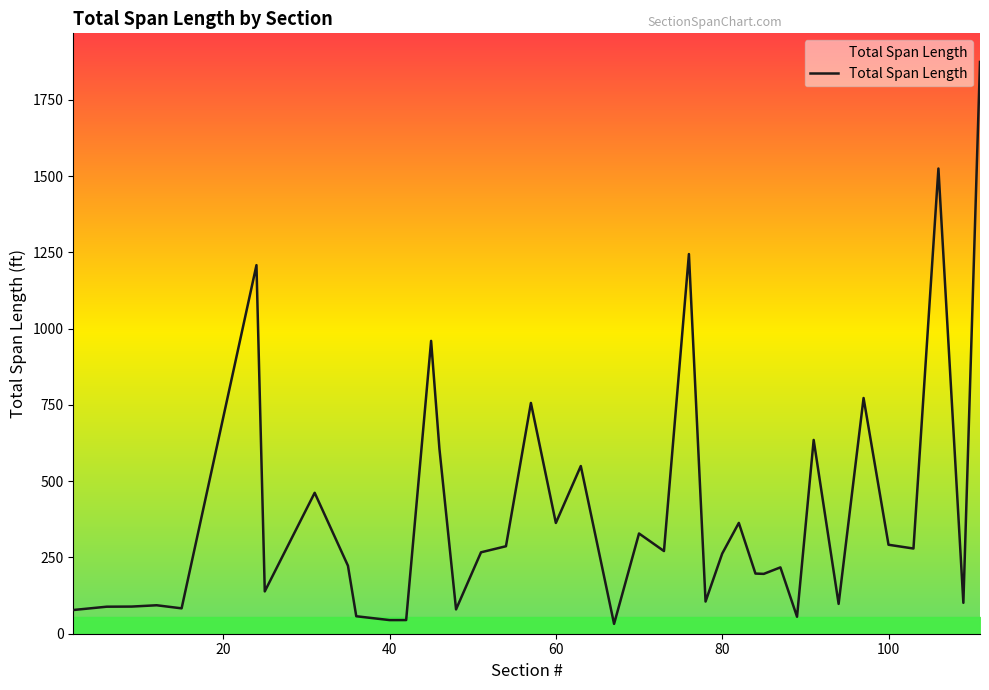

What is the greatest value displayed?

1874.6